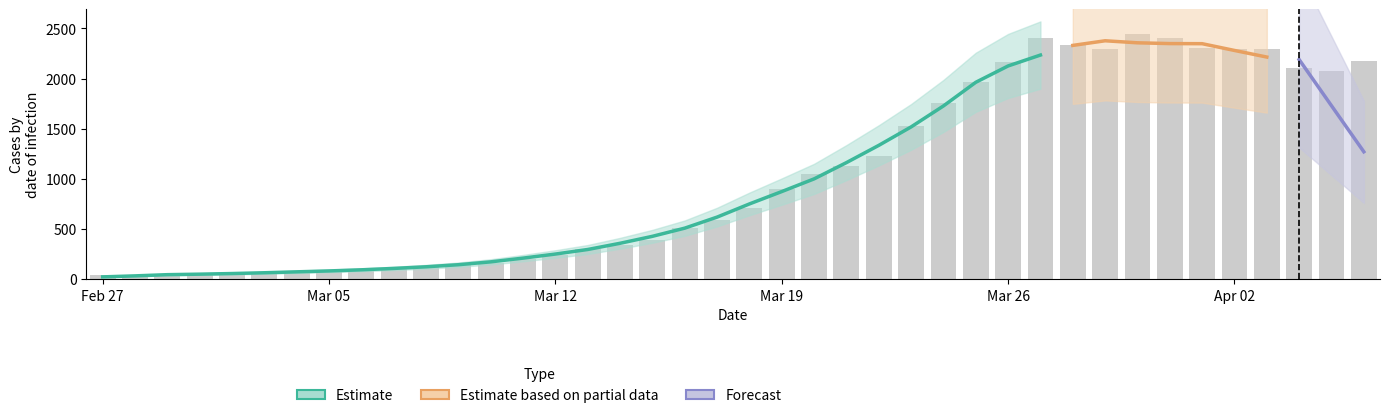

What is the greatest value displayed?

2445